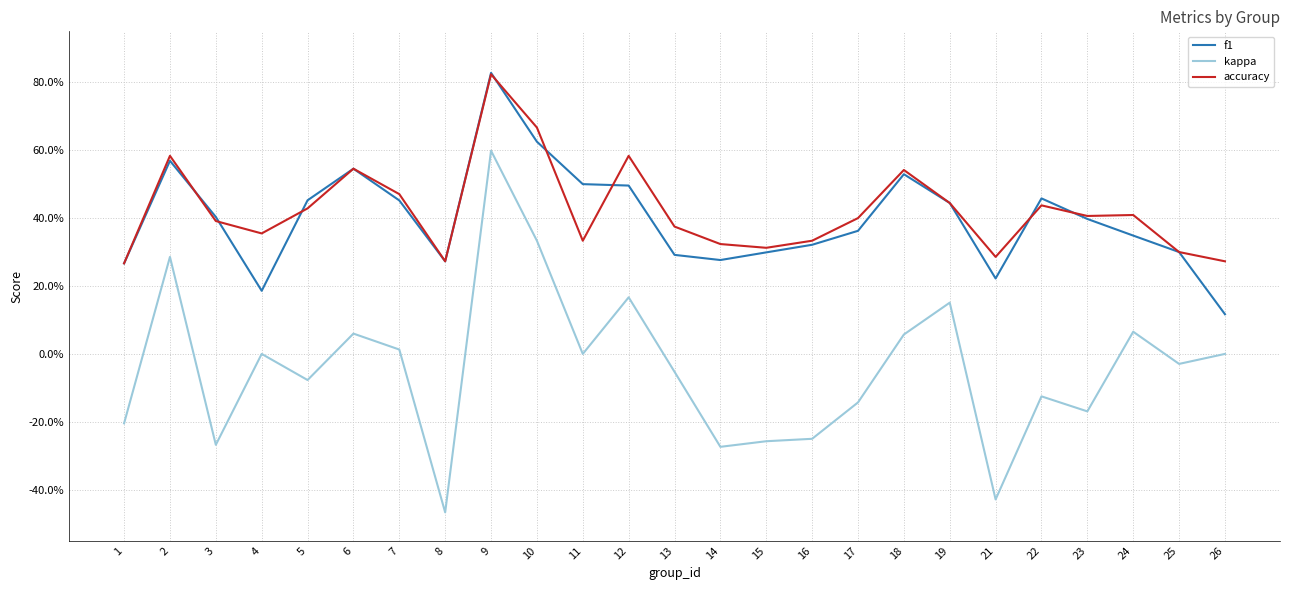

What are all the series names shown in the legend?

f1, kappa, accuracy